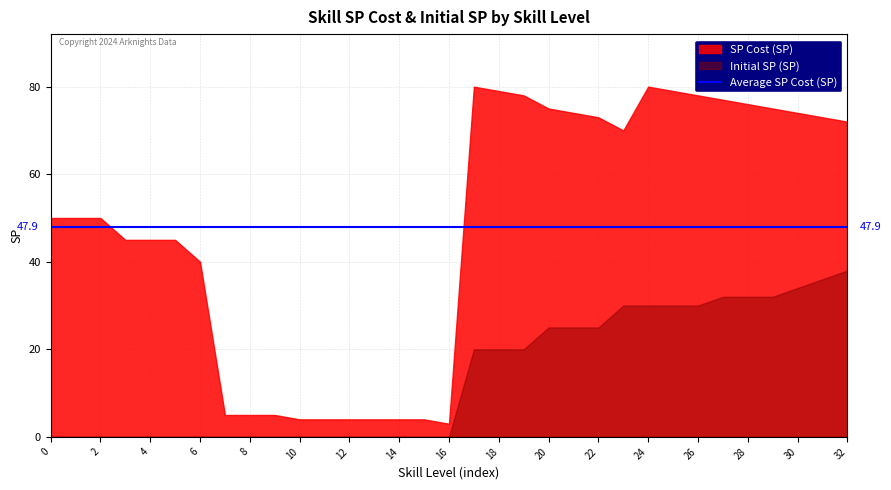

Rank the series by their average value, from lowest to highest.

Initial SP (SP), SP Cost (SP)